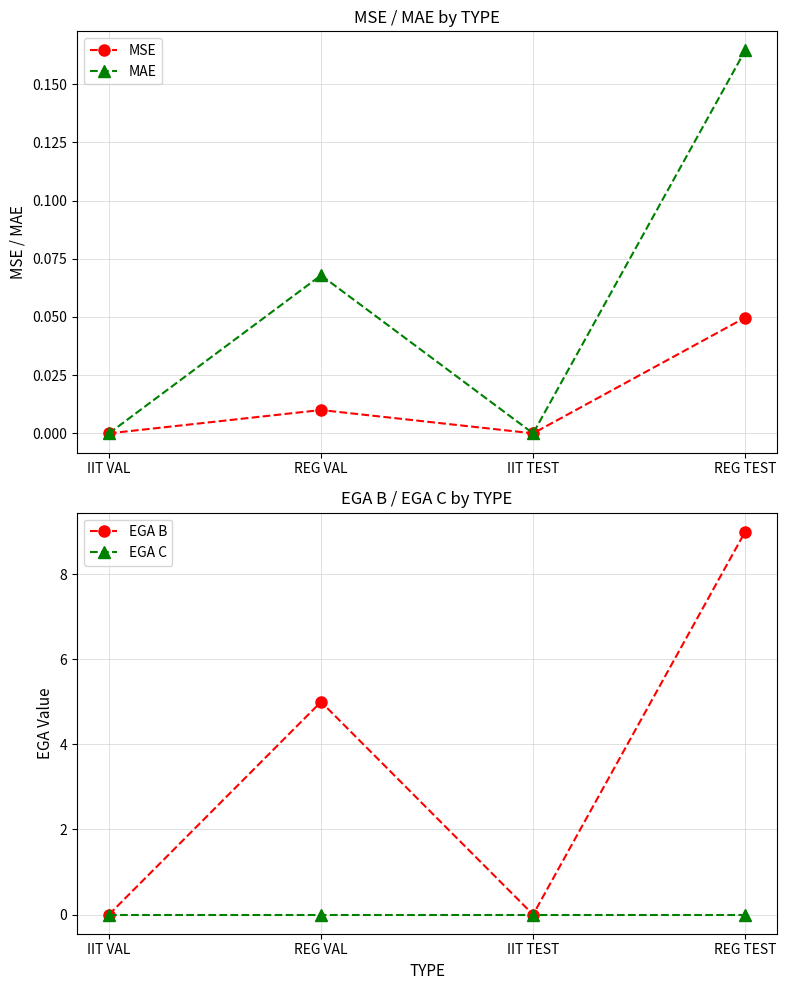

True or false: MAE has more than 0 interior local peaks.

True